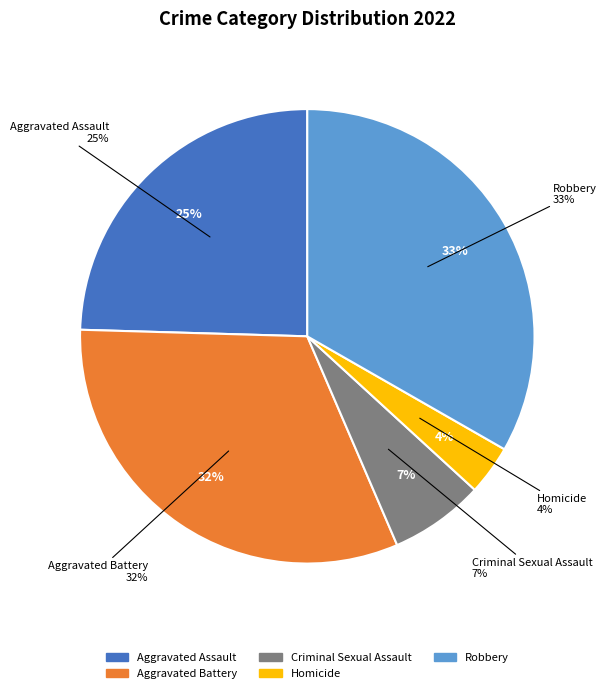

How many slices are in this pie chart?

5